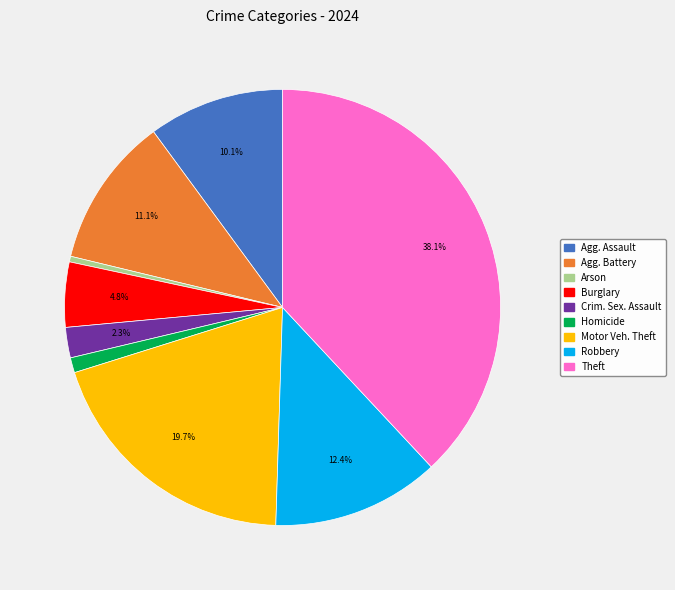

Is there any slice that represents more than half of the pie?

No